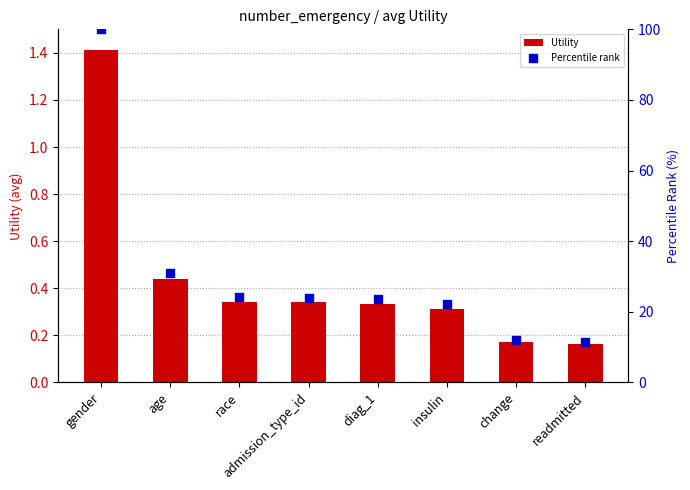

At which category is the sum across all series the highest?

gender